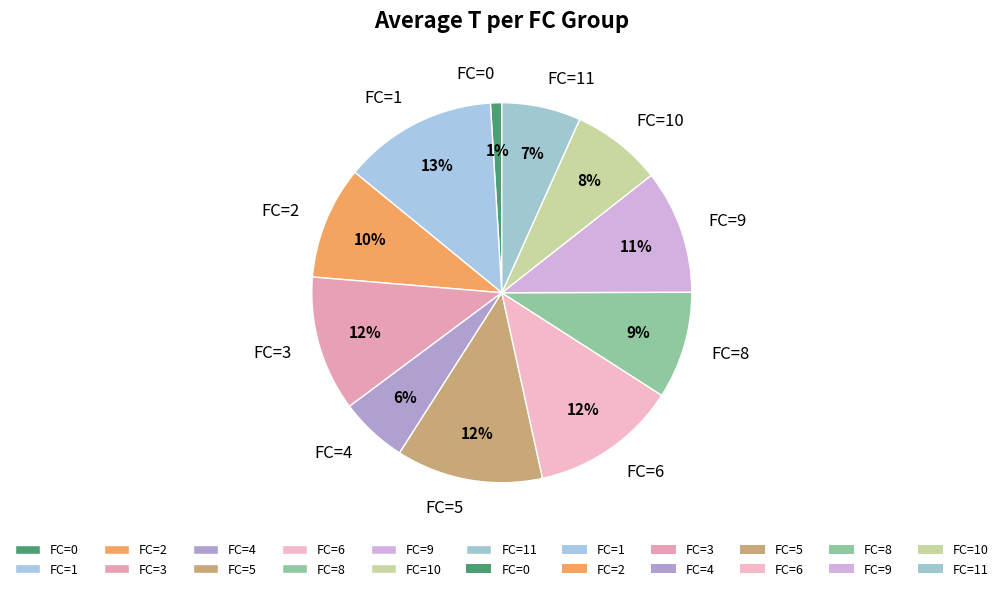

What is the ratio of the value at FC=9 to the value at FC=3?

0.9